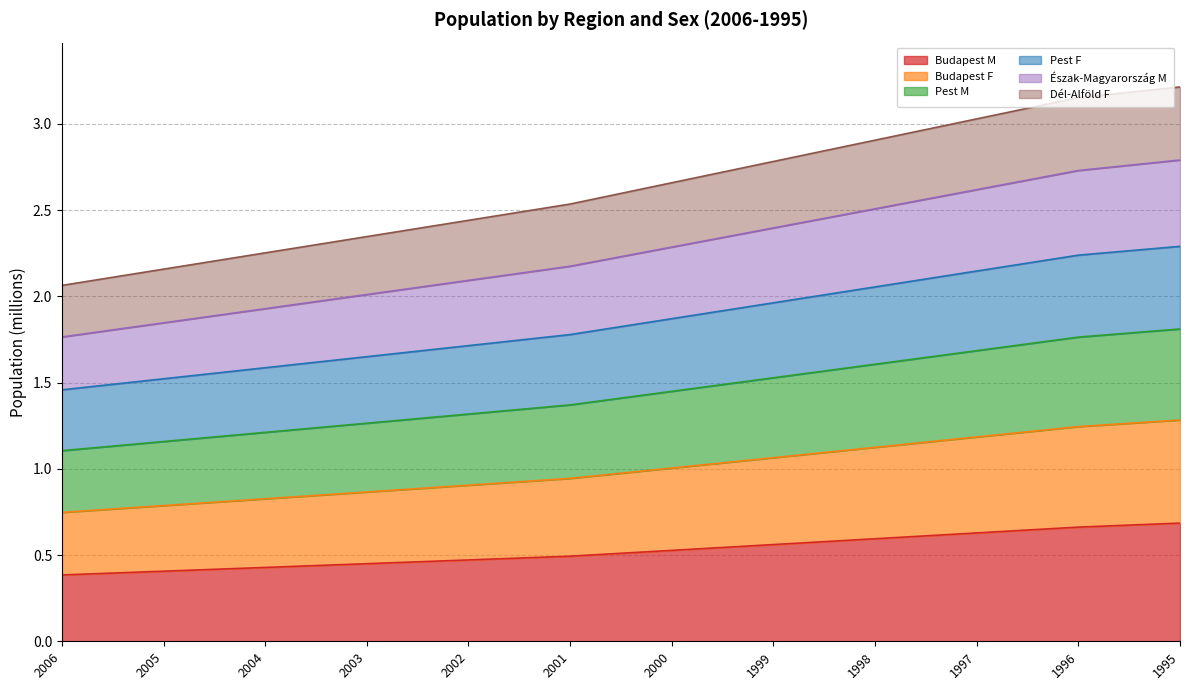

Is it true that Budapest M equals 0.4 at 1999?

False